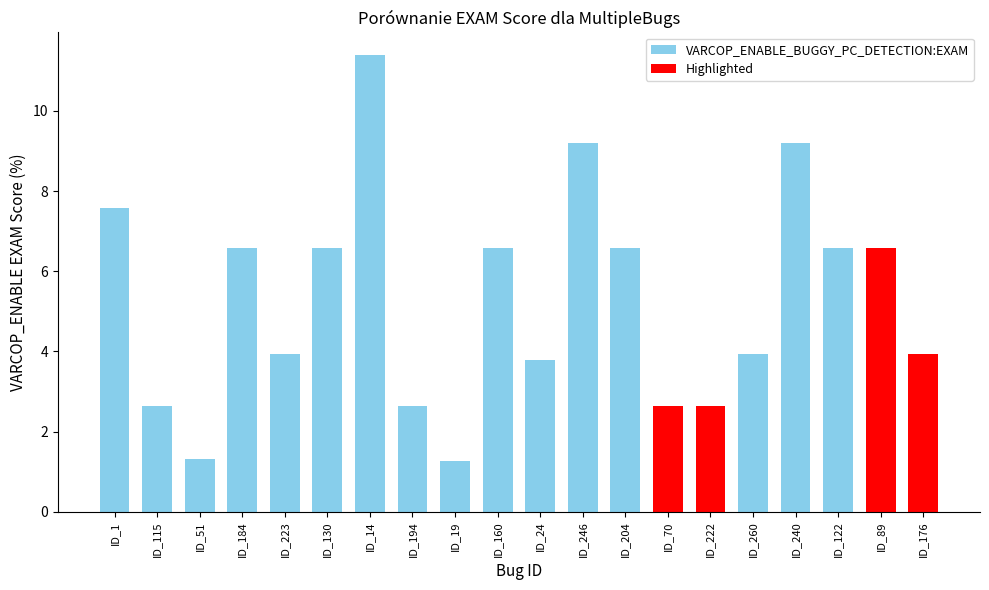

What is the label of the 6th bar from the right?

ID_222